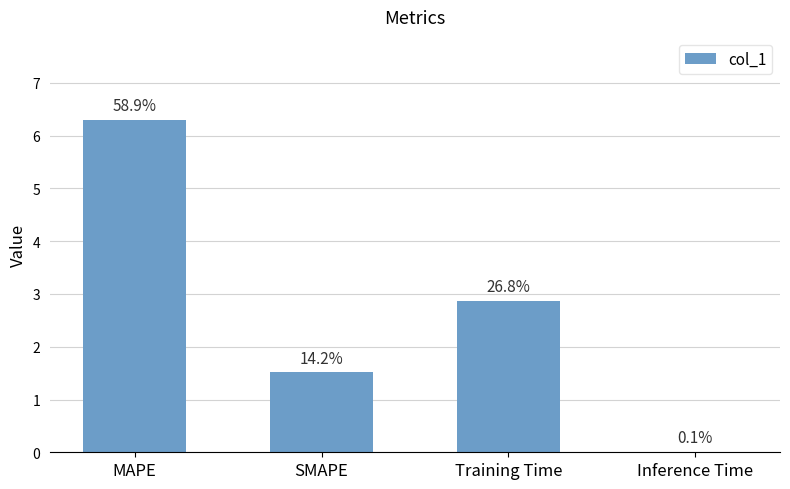

Read the value at Training Time.

2.9